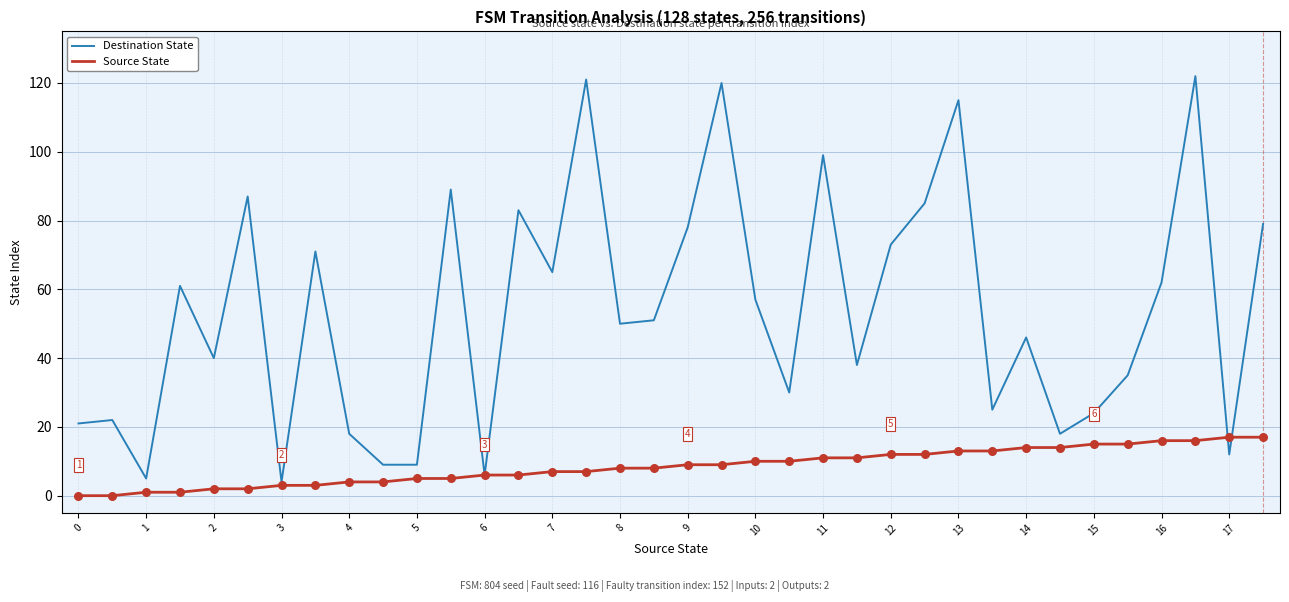

What are all the series names shown in the legend?

Destination State, Source State